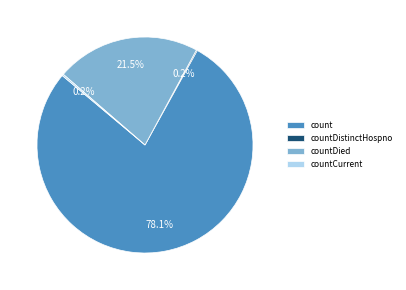

Is there a majority slice in this chart?

Yes